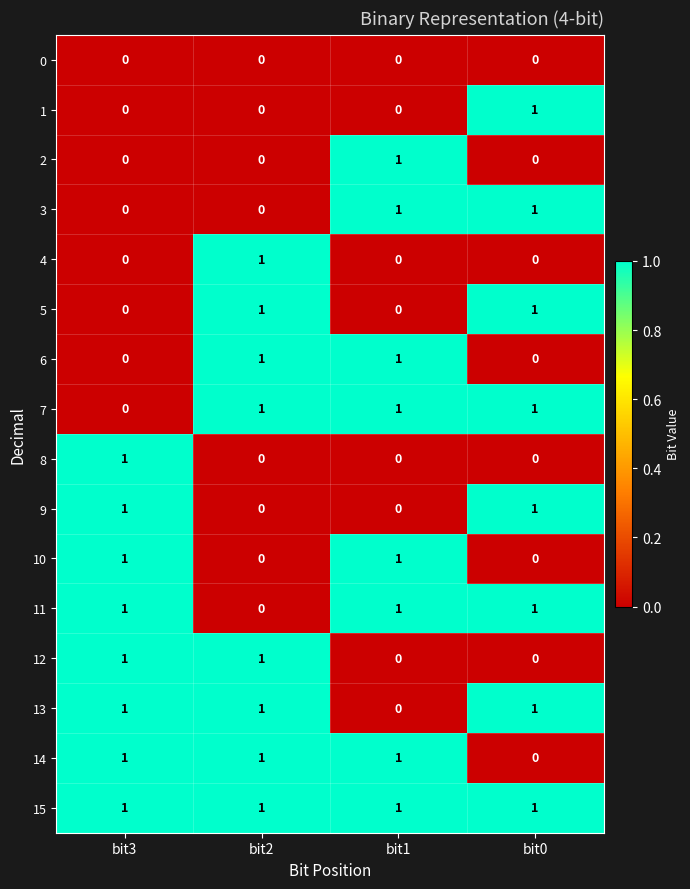

True or false: 14 has a value of 1 at bit3.

True